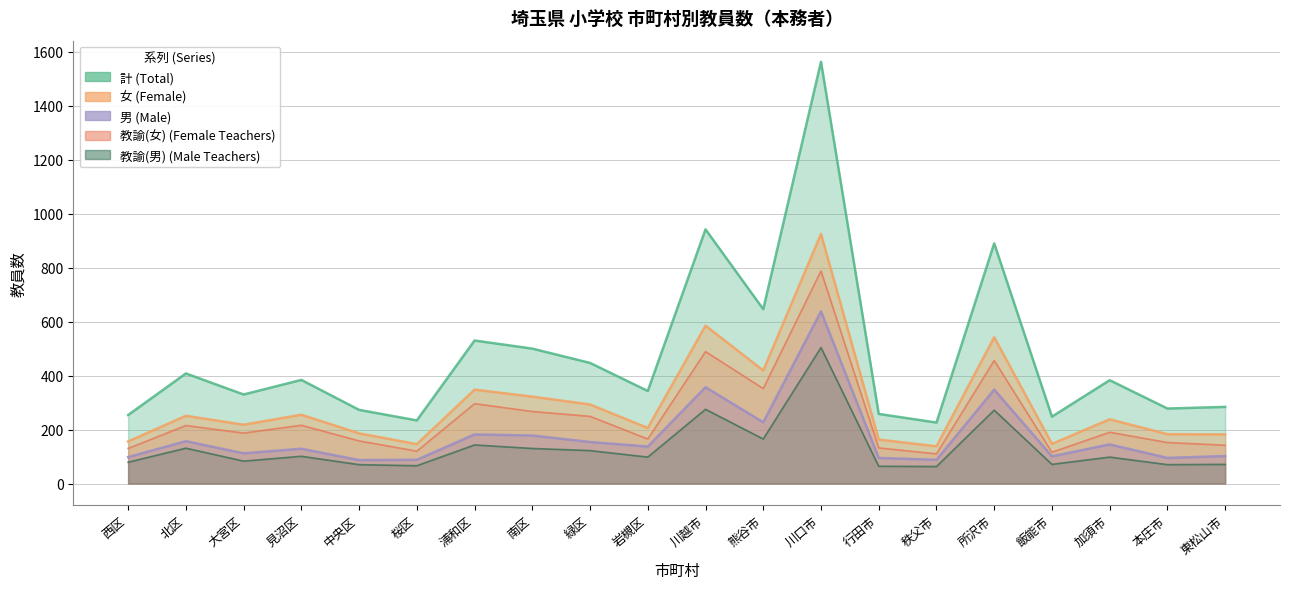

True or false: 教諭(男) has more than 0 interior local peaks.

True